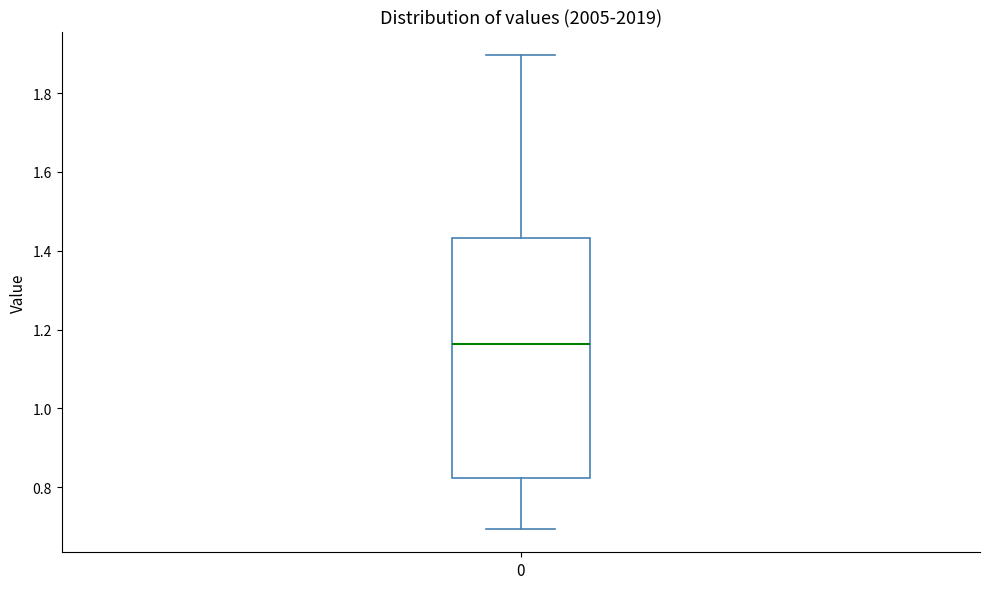

Read this box plot against the y-axis: the position of the median line, the range covered by the box, and the ends of both whiskers. The values are not printed on the chart, so give them approximately, as read against the axis.

median 1.16, box 0.82 to 1.44, whiskers 0.70 to 1.90